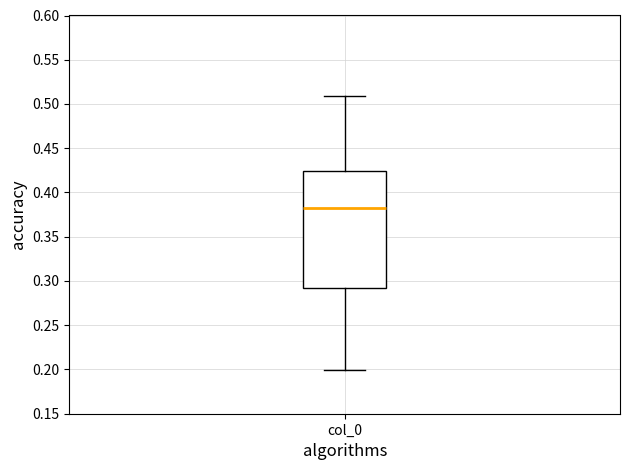

Where is the upper edge of the box for col_0 on the y-axis? The values are not printed on the chart, so give them approximately, as read against the axis.

0.425